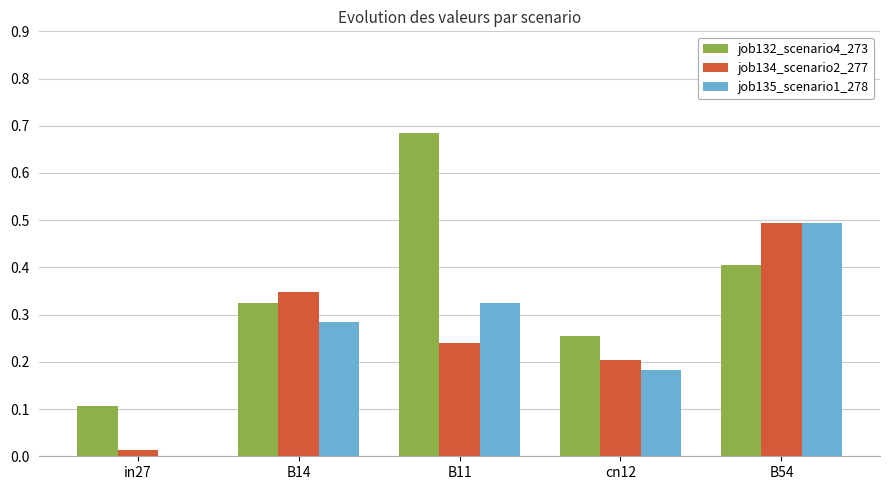

Where is job134_scenario2_277 nearest to the value 0?

in27